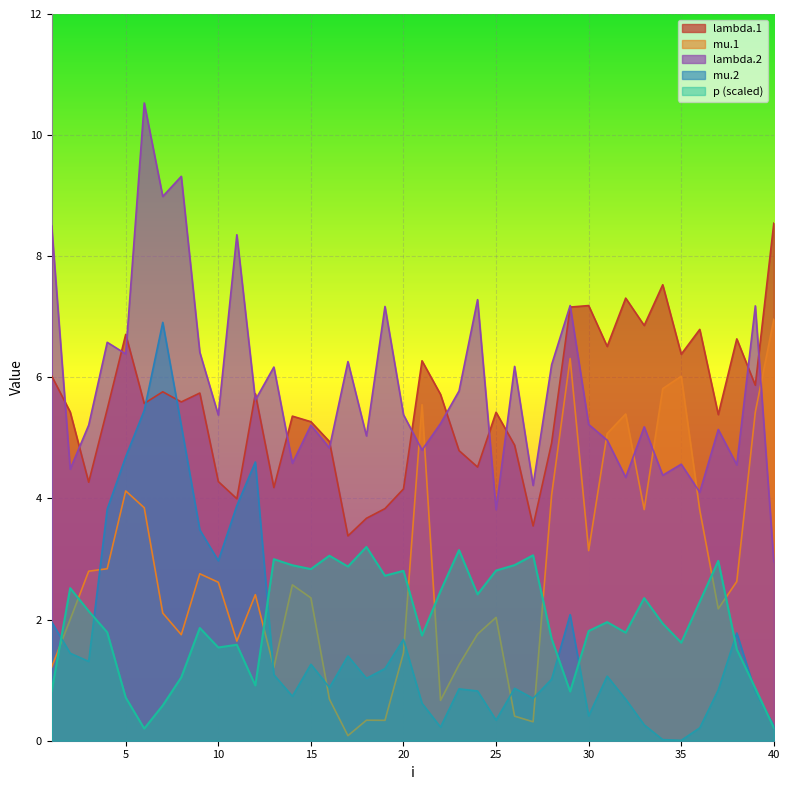

Which series has the largest total across all categories?

lambda.2